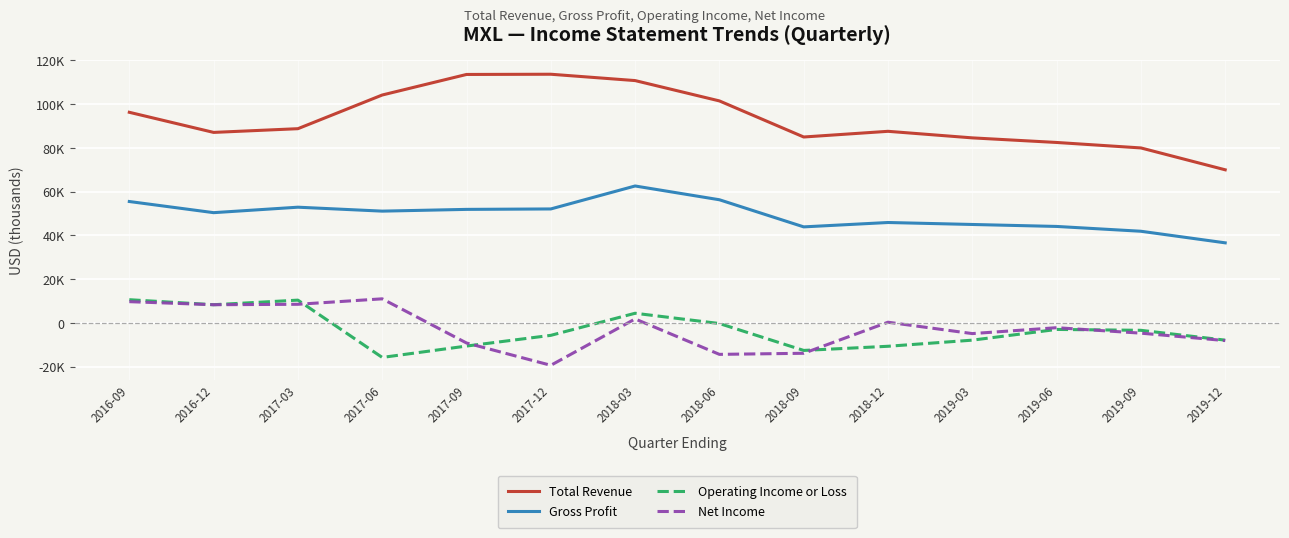

Does the chart have visible grid lines?

Yes